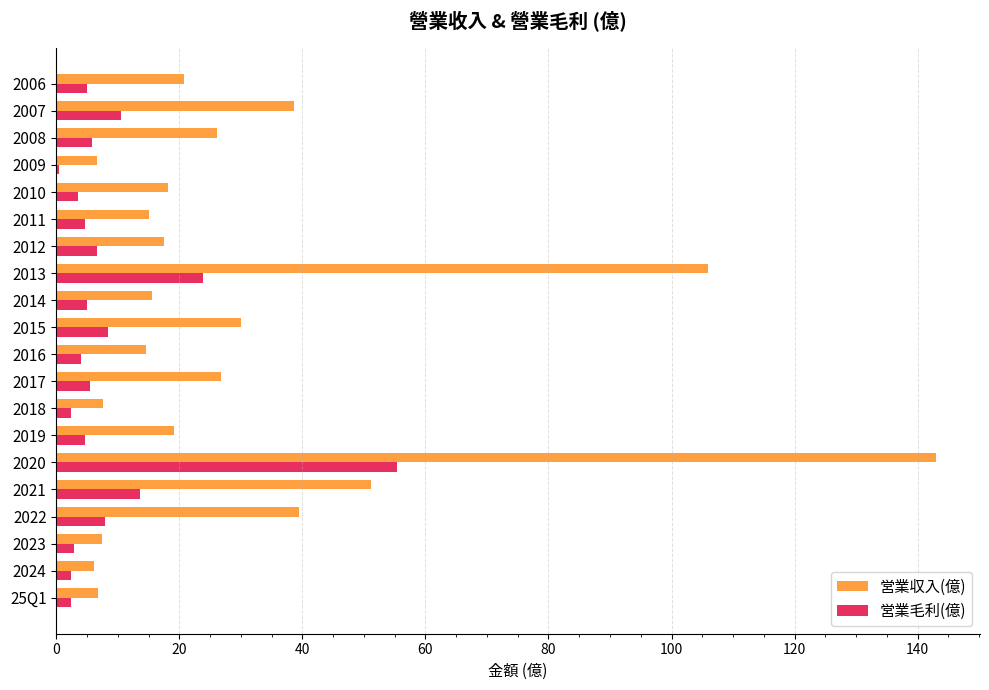

What is the average value of the 営業収入(億) series?

30.8